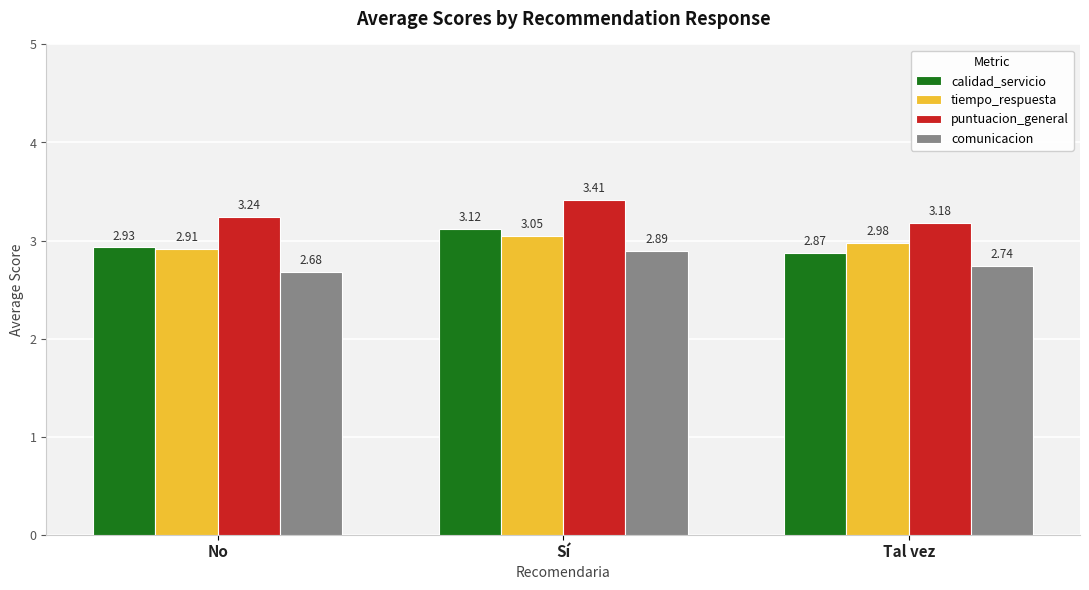

Is the value of puntuacion_general at Tal vez greater than the value of comunicacion at No?

Yes